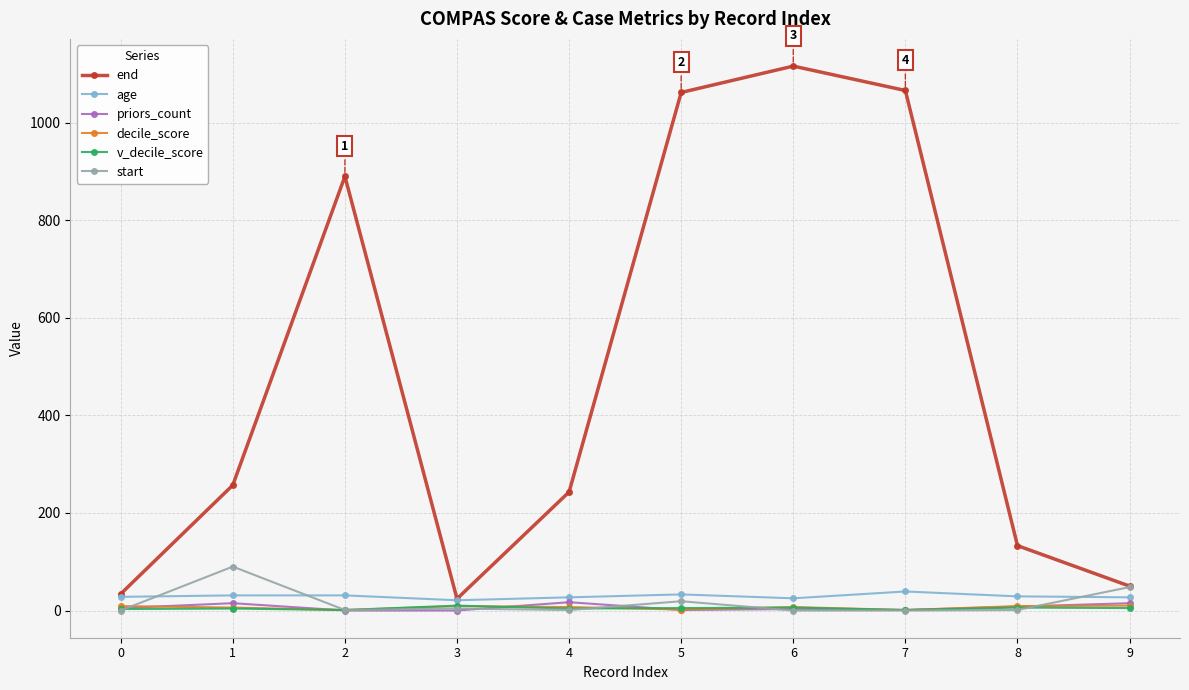

True or false: end and v_decile_score intersect in this chart.

False